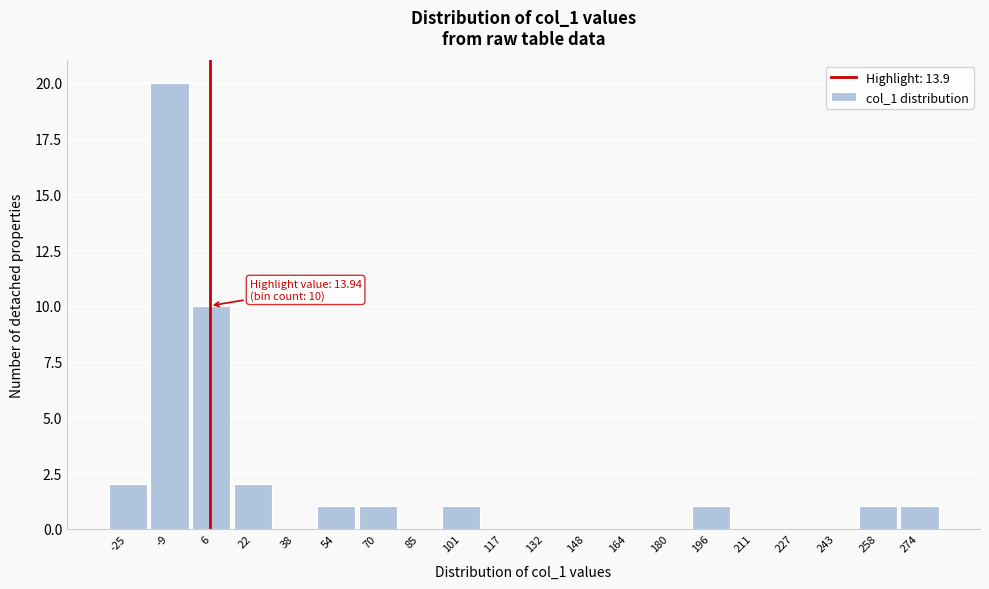

Reading left to right, what are all the values shown in this chart?

-25=2	-9=20	6=10	22=2	38=0	54=1	70=1	85=0	101=1	117=0	132=0	148=0	164=0	180=0	196=1	211=0	227=0	243=0	258=1	274=1